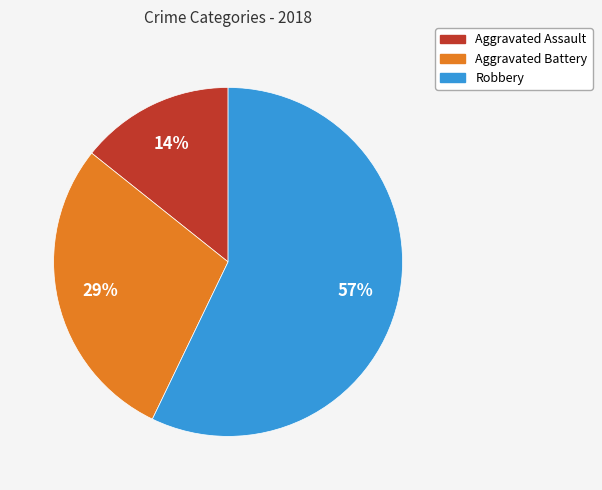

How many slices are in this pie chart?

3